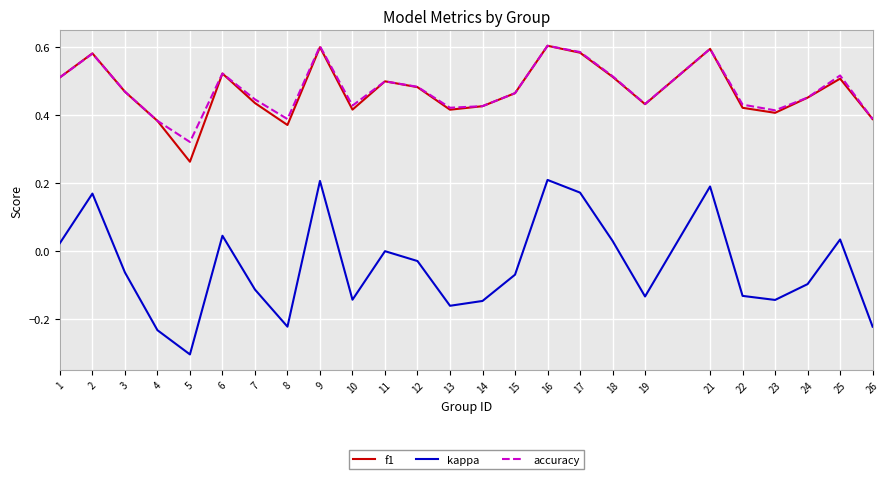

True or false: kappa and f1 cross at least once.

False